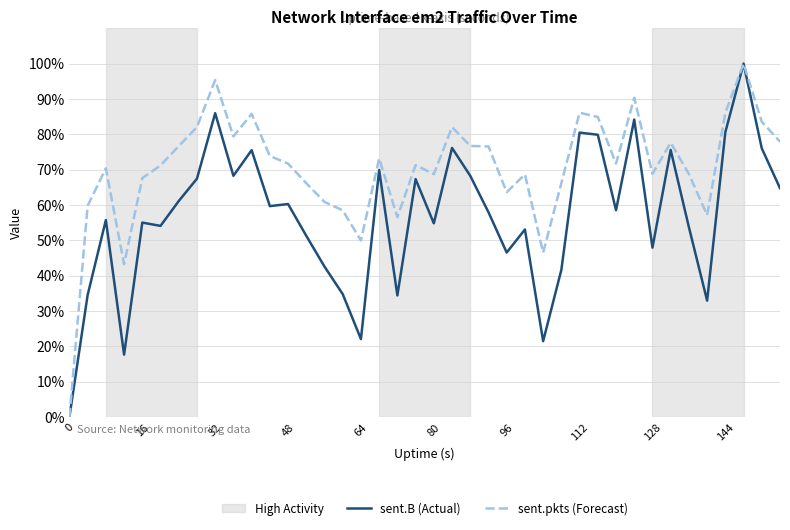

How many lines are shown in the chart?

2